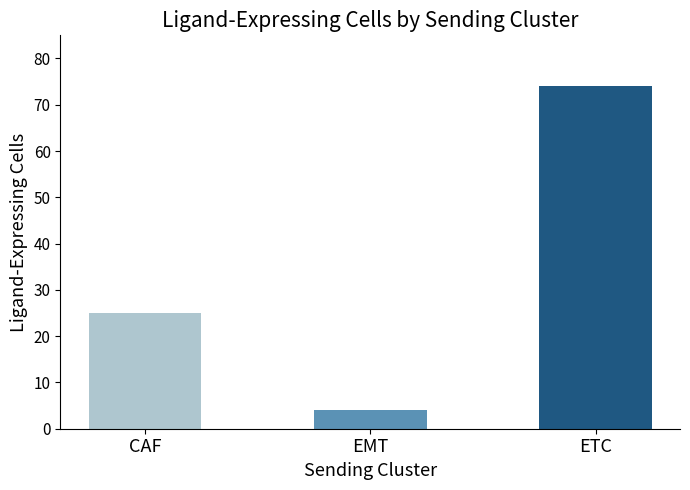

True or false: the data shows 4 at EMT.

True